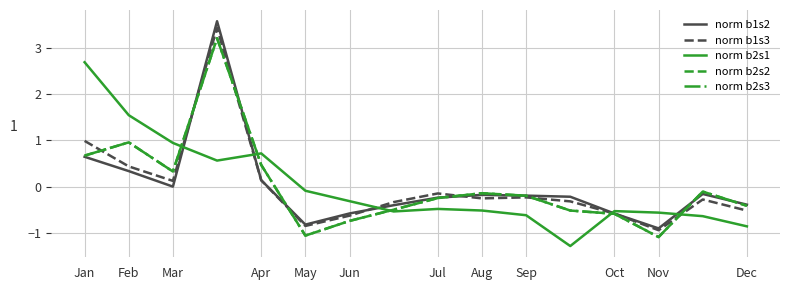

In norm b2s1, how many points are lower than both neighbors (excluding endpoints)?

3